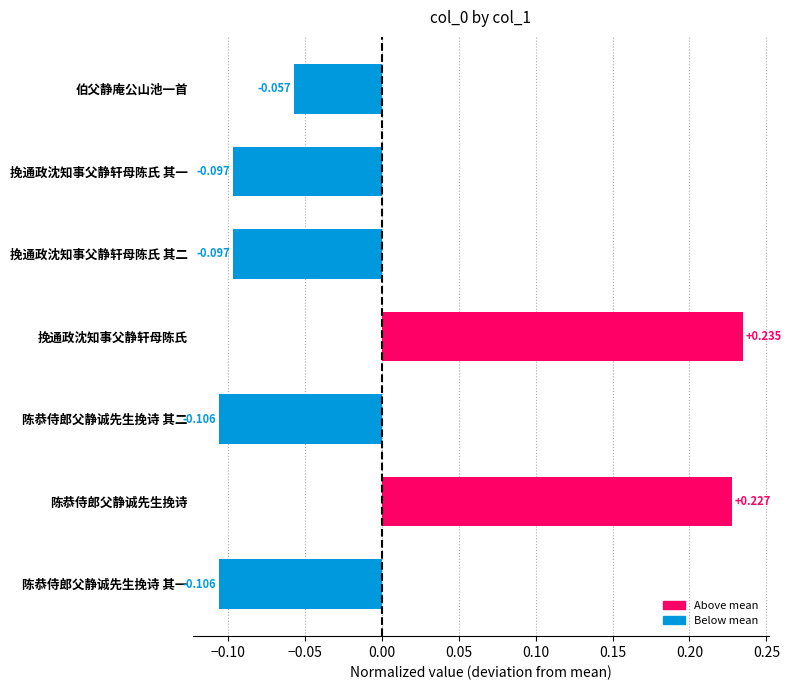

At which category does the chart reach its peak across all series?

挽通政沈知事父静轩母陈氏